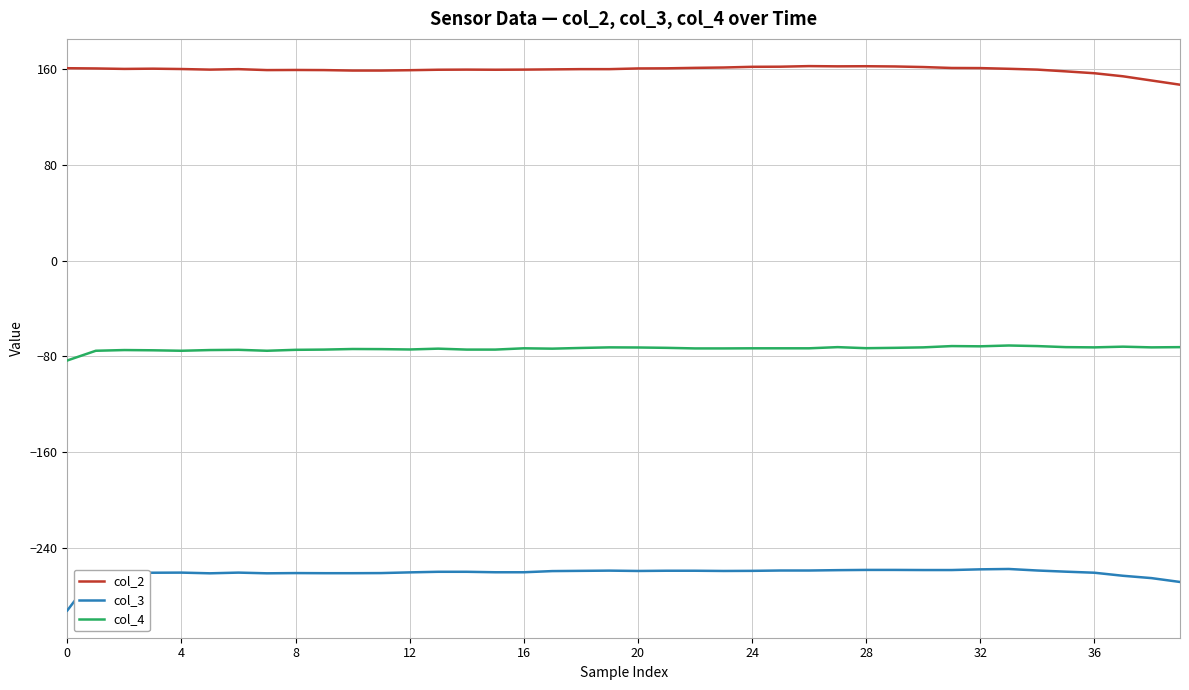

What is the lowest value of the col_4 series?

-83.4